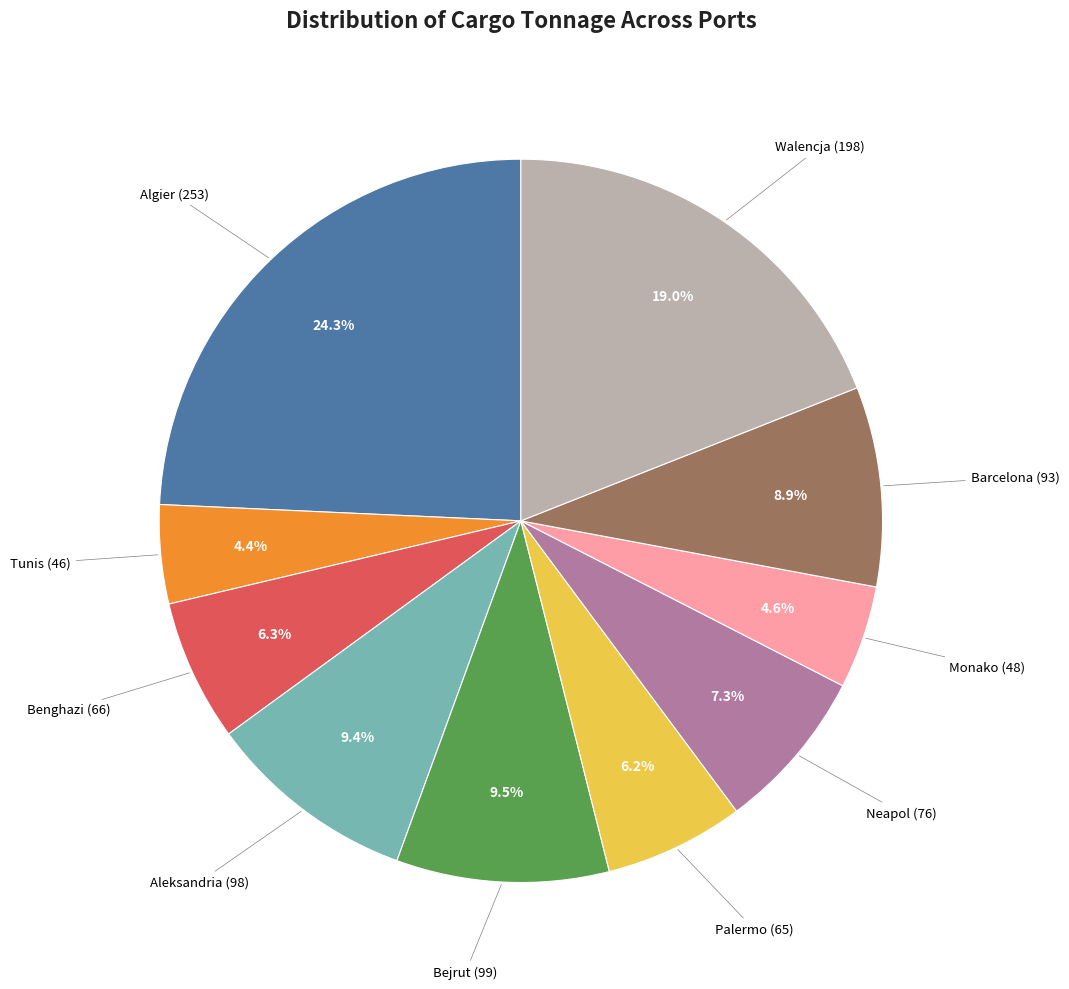

Does any single category account for the majority?

No